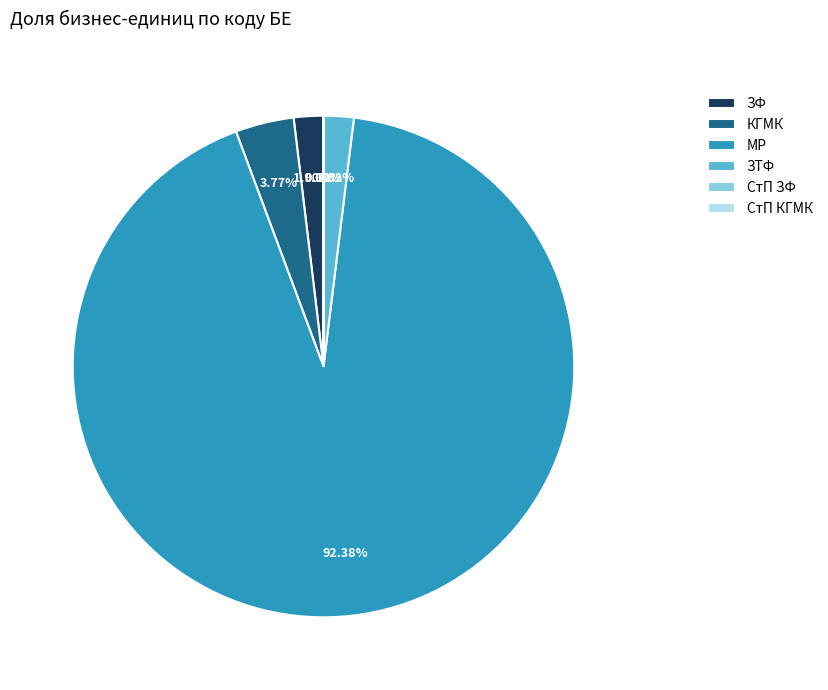

Which category accounts for the majority?

МР